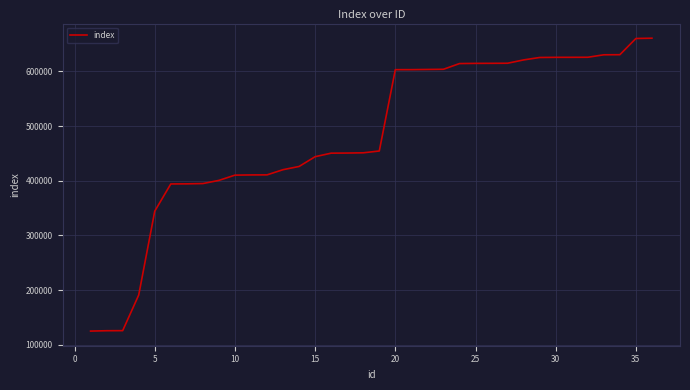

What is the minimum value shown in the chart?

125061